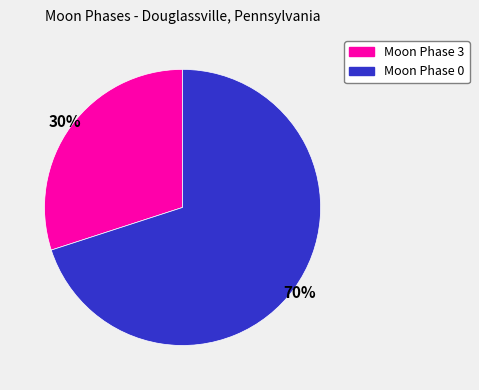

Is there any slice that represents more than half of the pie?

Yes